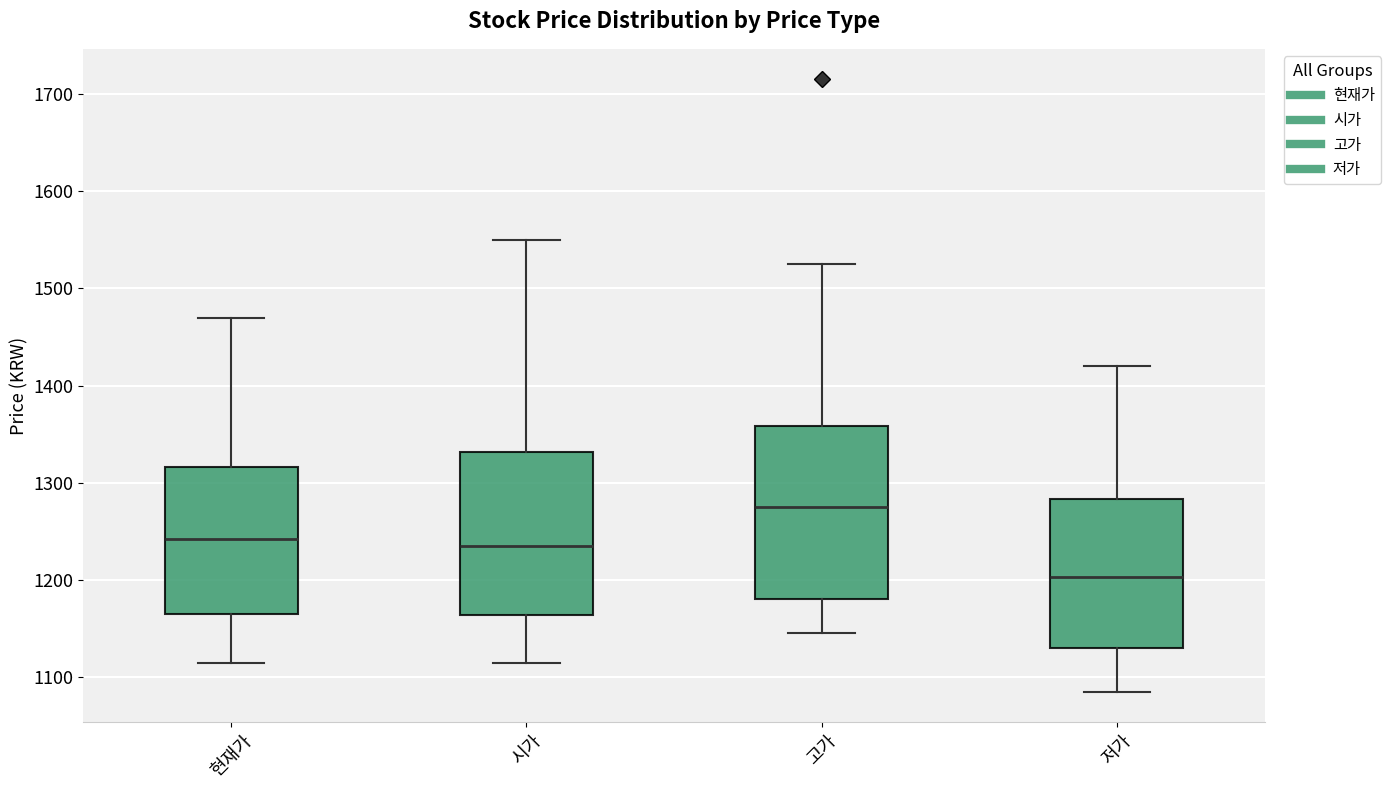

Which box has the lowest median line?

저가